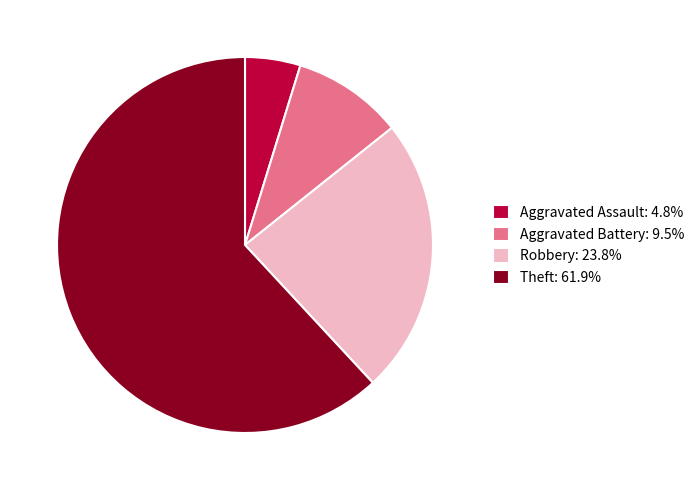

True or false: Aggravated Assault accounts for 18% of the total.

False